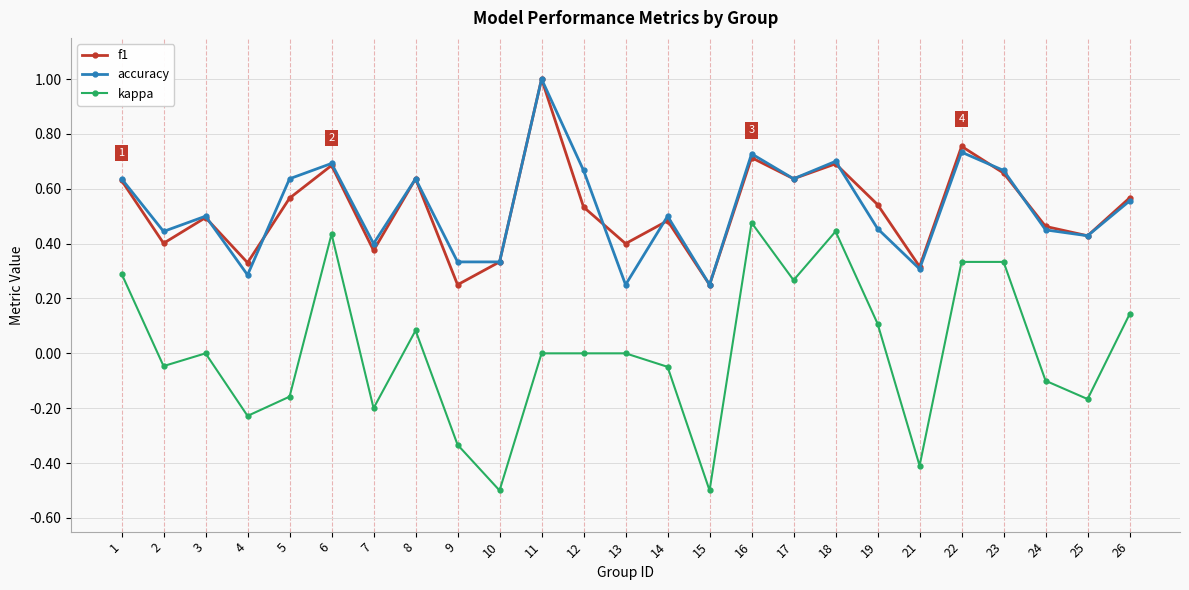

What is the difference between the second highest and minimum values in the kappa series?

0.9